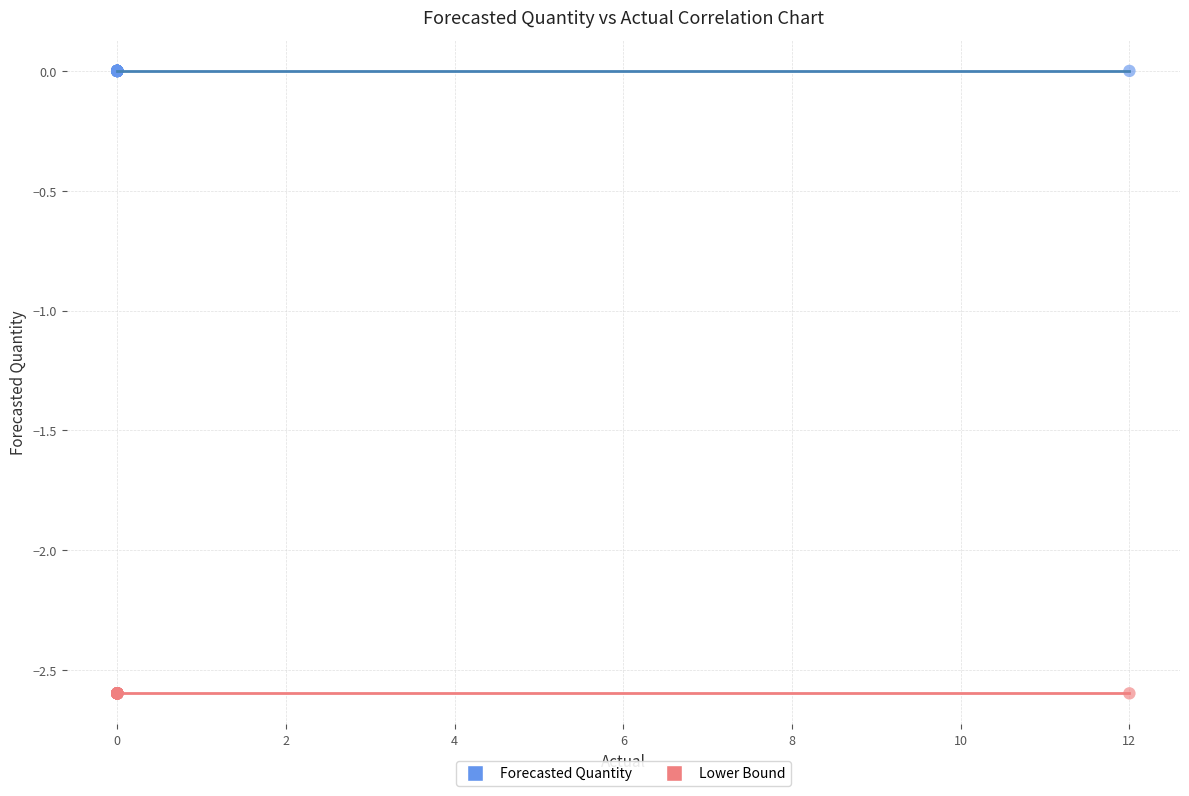

Which series contains the highest Y value?

Forecasted Quantity